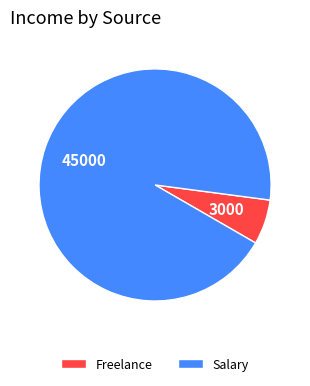

Which slice is the smallest?

Freelance